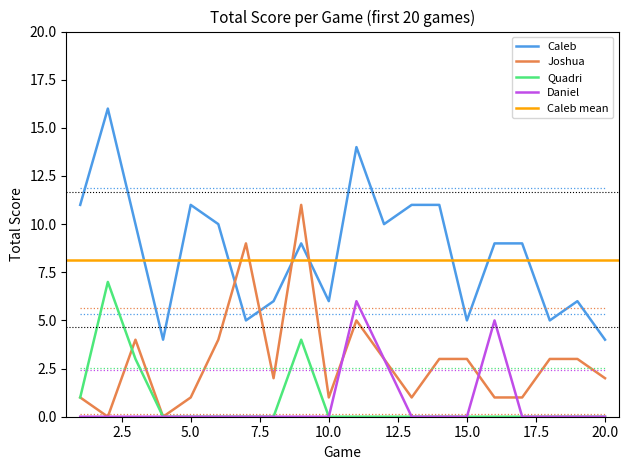

Between which two adjacent categories do Joshua and Daniel first intersect?

10 and 11